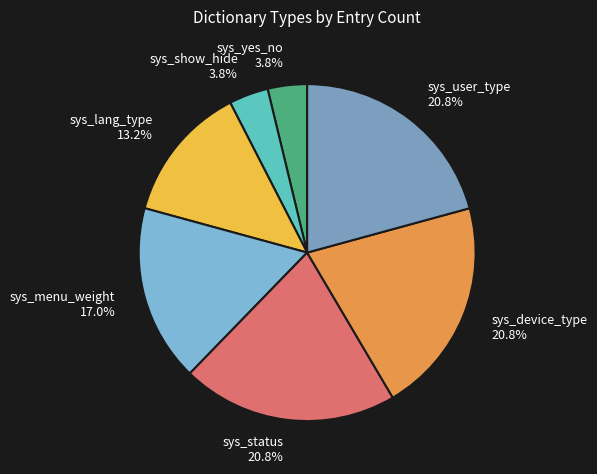

How many slices are in this pie chart?

7